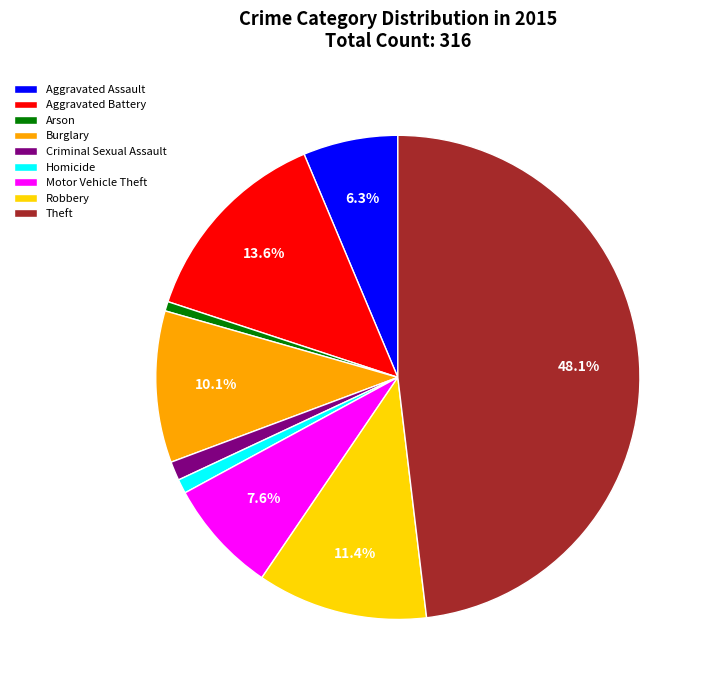

To the nearest percent, what percentage of the pie is Robbery?

11%